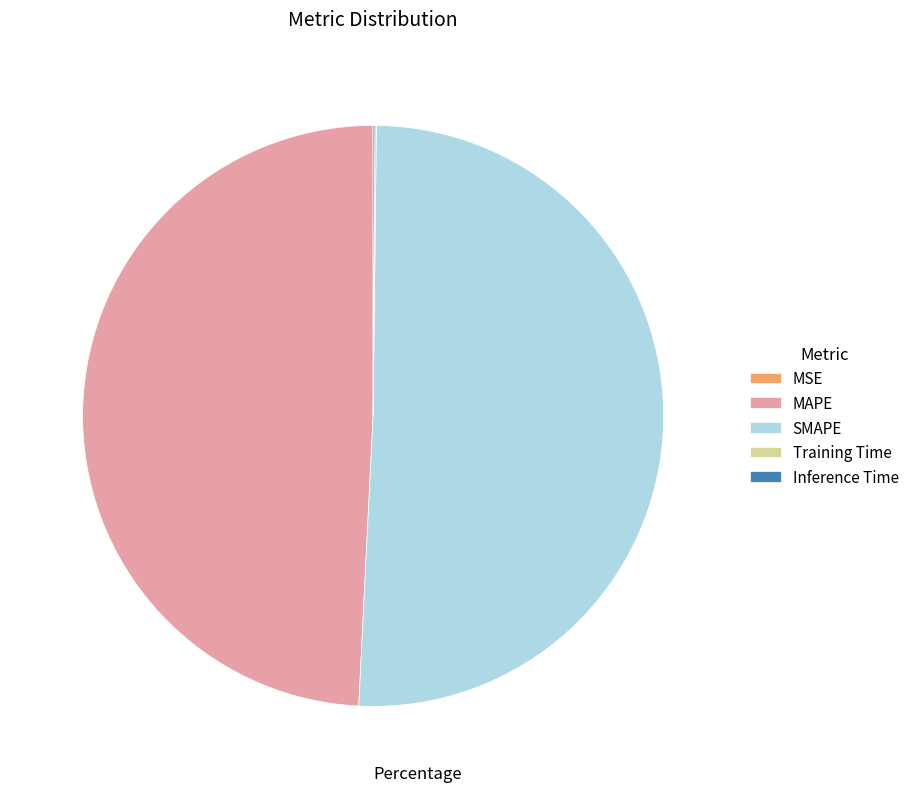

Is there any slice that represents more than half of the pie?

Yes